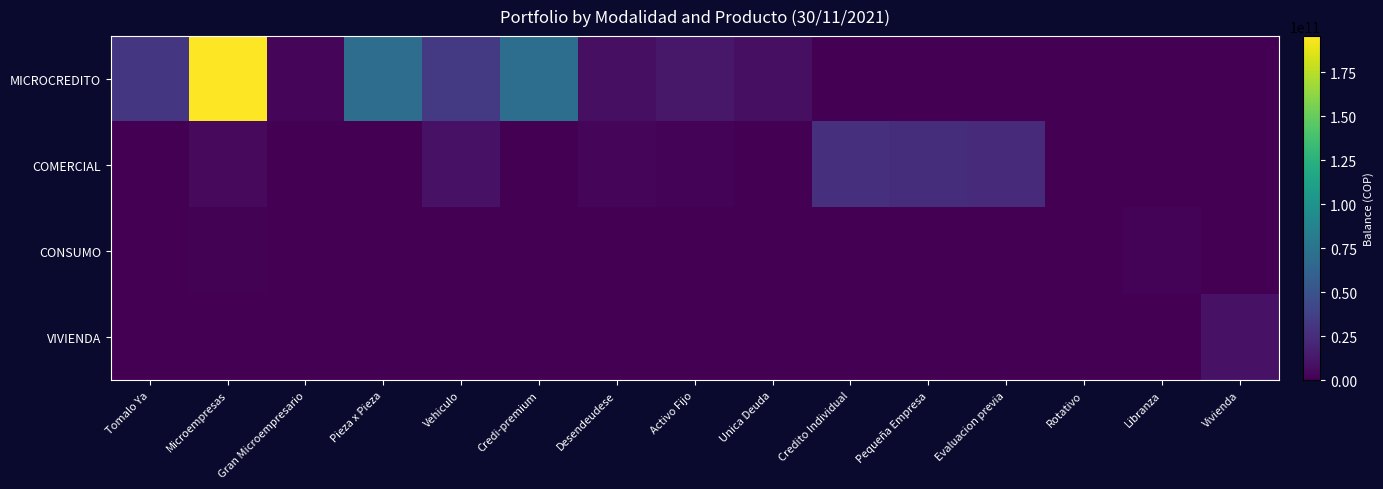

Reading left to right, what are all the values shown in this chart?

MICROCREDITO: Tomalo Ya=31051285465.8	Microempresas=195514953149.0	Gran Microempresario=2303401380.7	Pieza x Pieza=70003335632.8	Vehiculo=33347134009.5	Credi-premium=70724912403.6	Desendeudese=7695053018.2	Activo Fijo=12491472080.1	Unica Deuda=8180192118.6	Credito Individual=0.0	Pequeña Empresa=0.0	Evaluacion previa=0.0	Rotativo=0.0	Libranza=0.0	Vivienda=0.0
COMERCIAL: Tomalo Ya=0.0	Microempresas=5047855993.2	Gran Microempresario=332480414.4	Pieza x Pieza=0.0	Vehiculo=9594635934.0	Credi-premium=0.0	Desendeudese=2444747969.3	Activo Fijo=2139817052.8	Unica Deuda=0.0	Credito Individual=27143497354.7	Pequeña Empresa=25294662773.4	Evaluacion previa=23427966615.8	Rotativo=351966962.9	Libranza=0.0	Vivienda=0.0
CONSUMO: Tomalo Ya=8570735.2	Microempresas=1297795105.0	Gran Microempresario=0.0	Pieza x Pieza=0.0	Vehiculo=0.0	Credi-premium=100335766.8	Desendeudese=18375868.3	Activo Fijo=0.0	Unica Deuda=0.0	Credito Individual=0.0	Pequeña Empresa=0.0	Evaluacion previa=0.0	Rotativo=1285180.8	Libranza=1704342829.0	Vivienda=0.0
VIVIENDA: Tomalo Ya=0.0	Microempresas=0.0	Gran Microempresario=0.0	Pieza x Pieza=0.0	Vehiculo=0.0	Credi-premium=0.0	Desendeudese=0.0	Activo Fijo=0.0	Unica Deuda=0.0	Credito Individual=0.0	Pequeña Empresa=0.0	Evaluacion previa=0.0	Rotativo=0.0	Libranza=0.0	Vivienda=9557210317.4